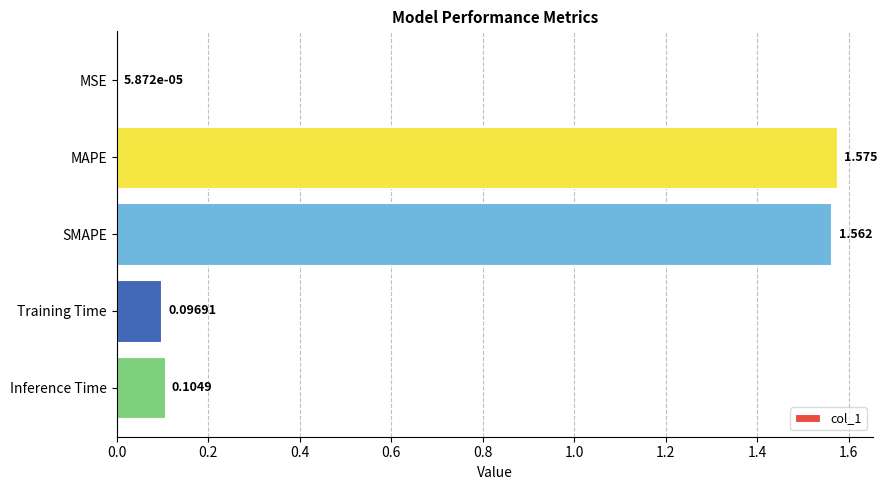

Which category has the highest value across all series?

MAPE